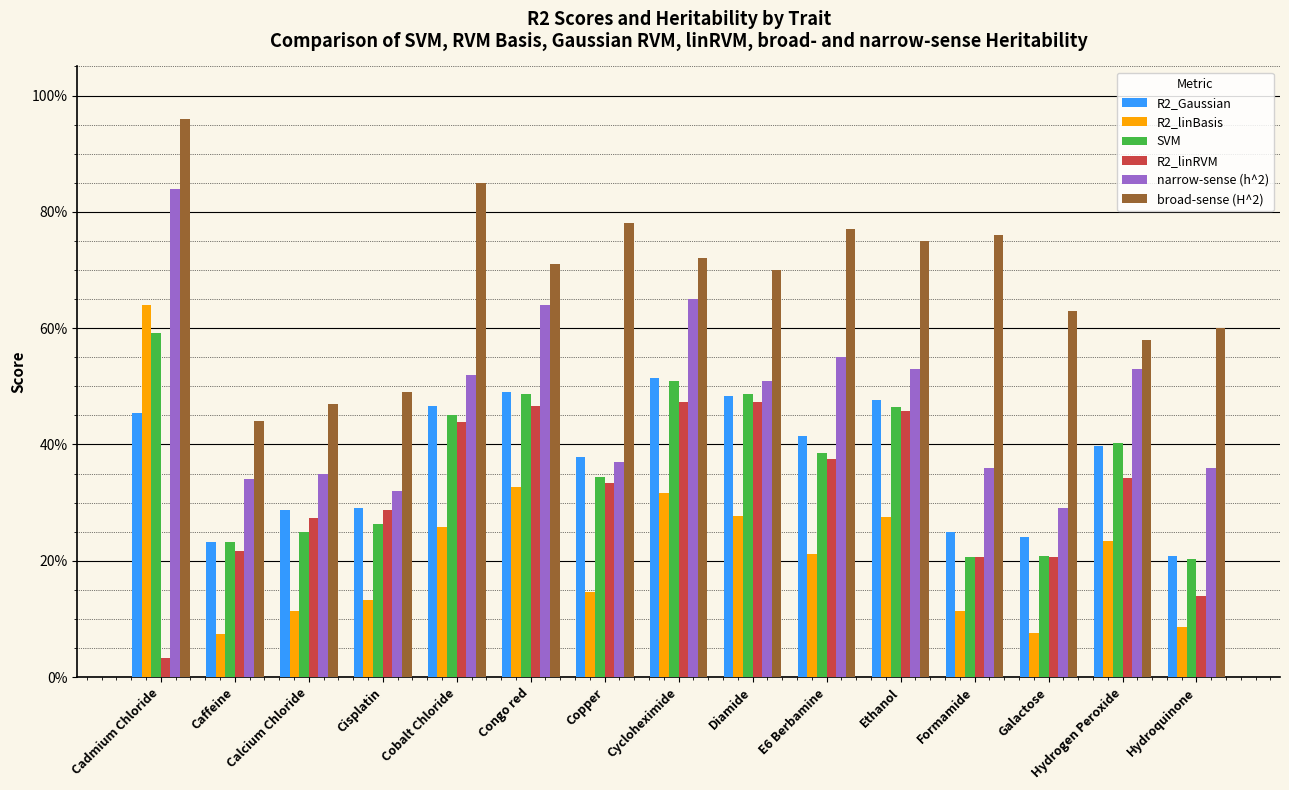

What is the label of the 4th bar from the right?

Formamide